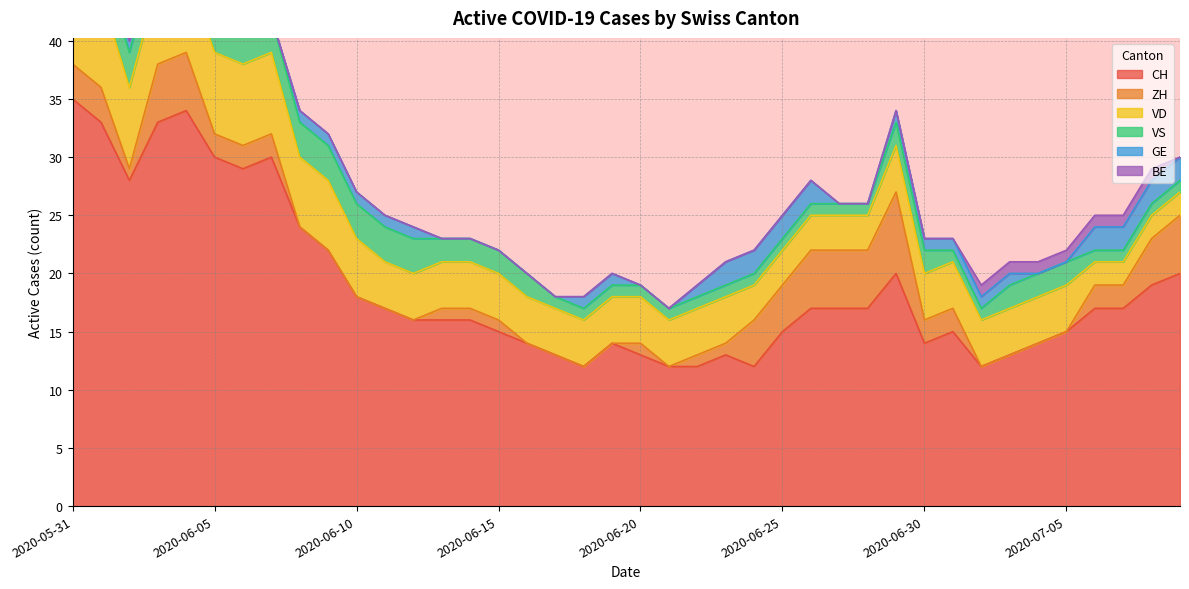

How many lines are shown in the chart?

6